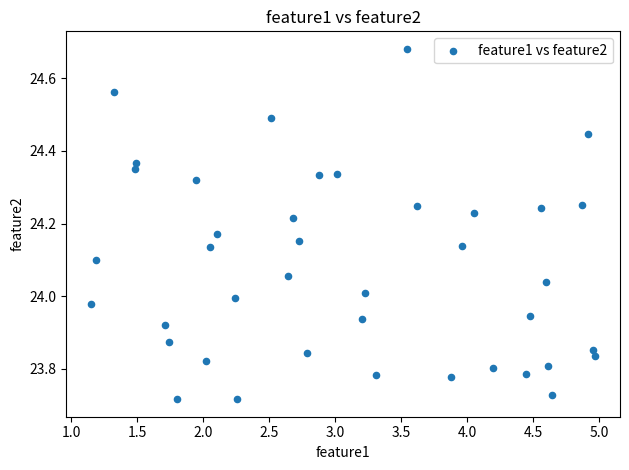

What is the range of Y values (max minus min)?

1.0